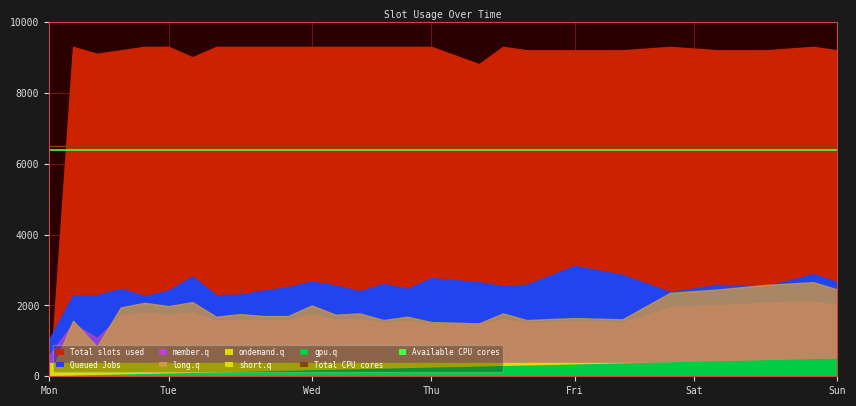

What is the value of the Total CPU cores point at the 1st from the left?

6500